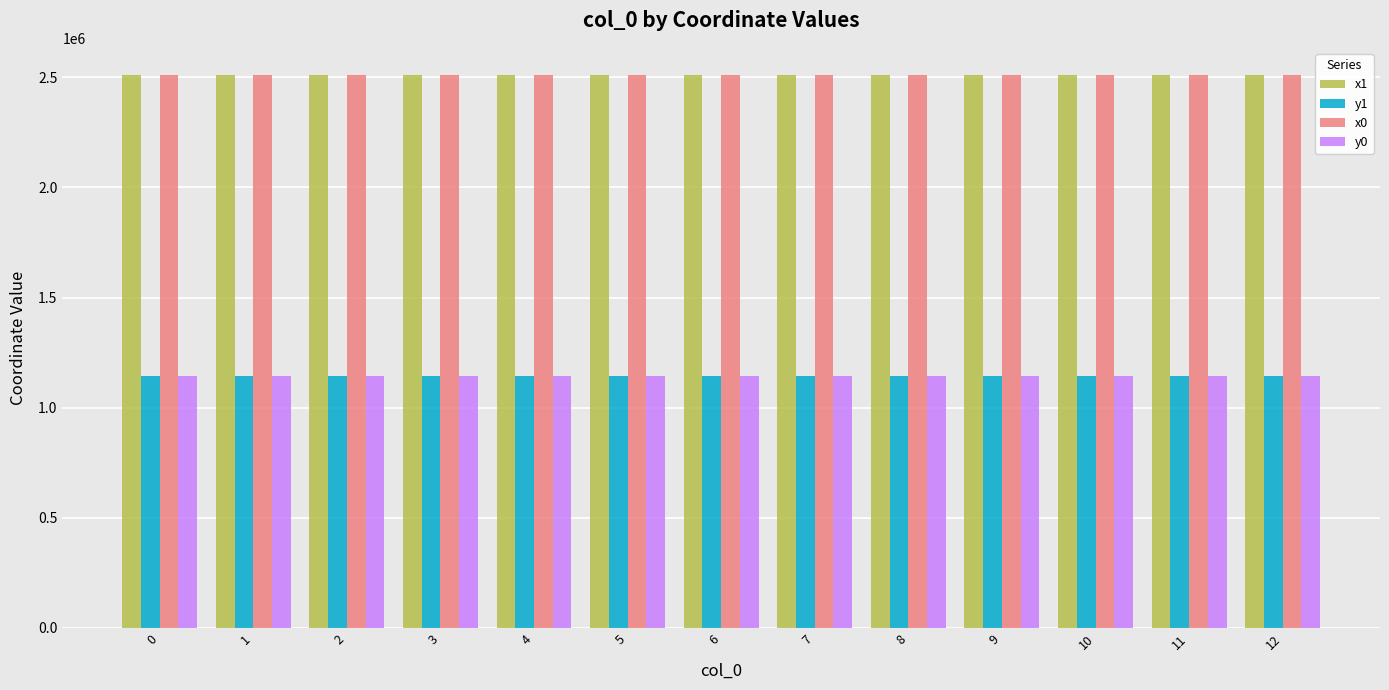

At how many categories does at least one series exceed 2438334?

13